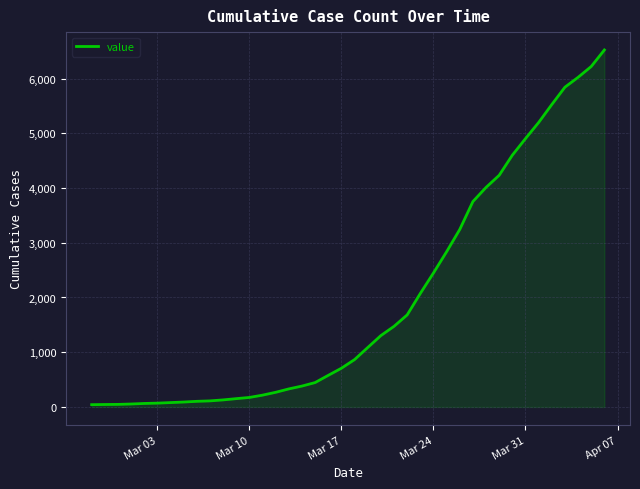

What is the difference between the maximum and second lowest values?

6477